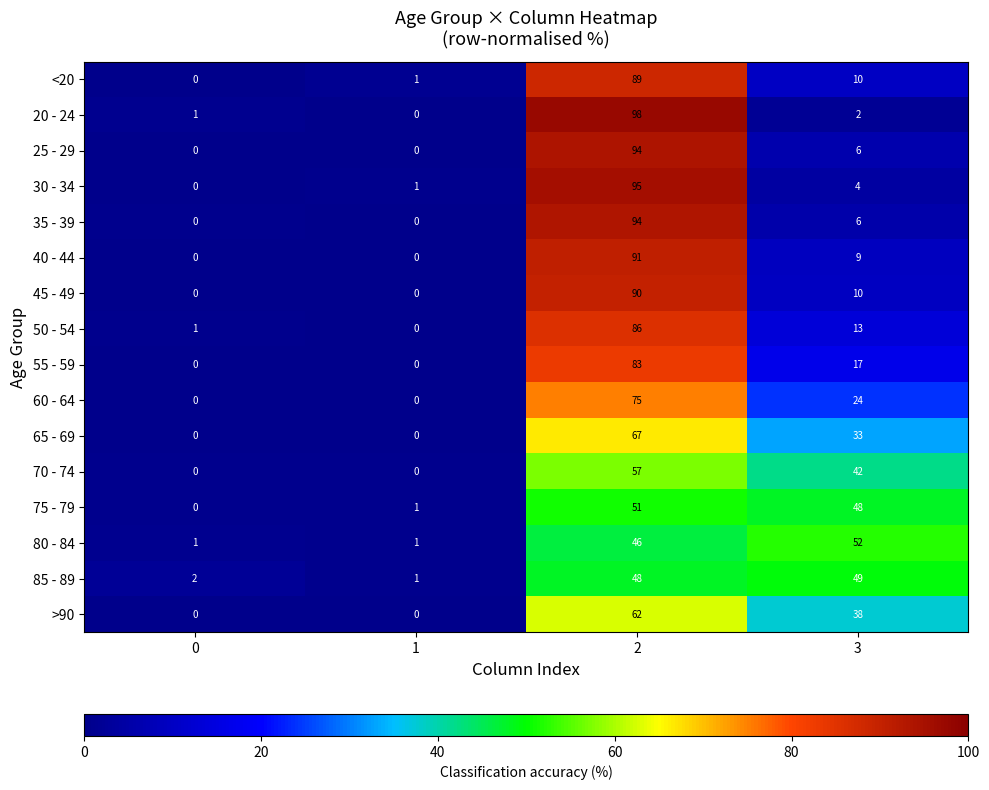

At how many categories does at least one series exceed 56?

1